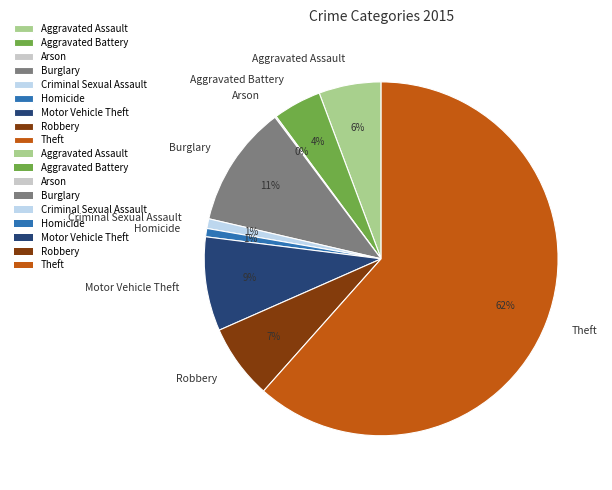

Does any single category account for the majority?

Yes